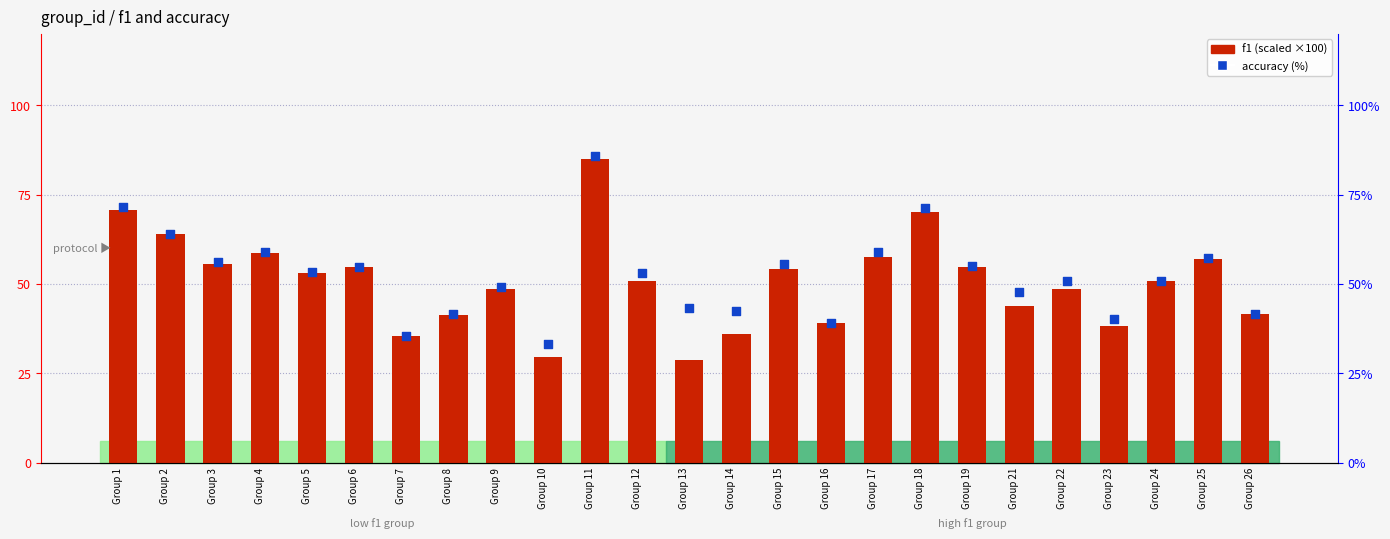

At how many categories does at least one series exceed 38?

23